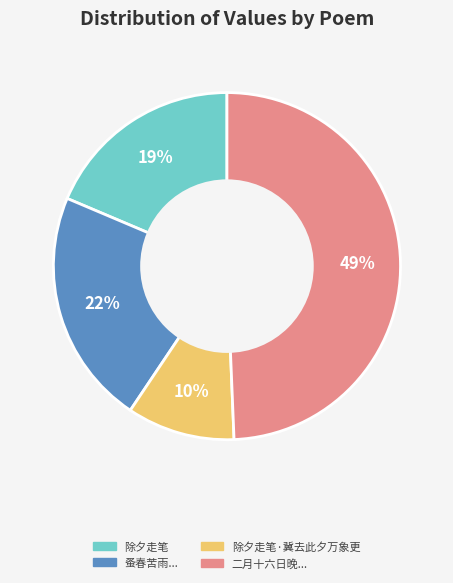

To the nearest percent, what is the difference between the largest and smallest slice percentages?

39%